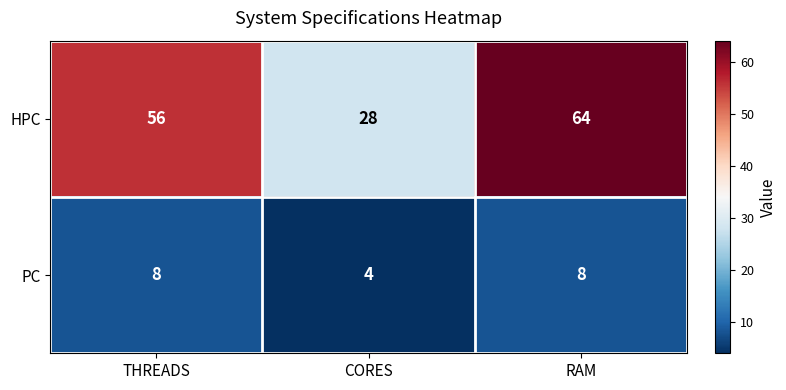

What is the total value across all series at THREADS?

64